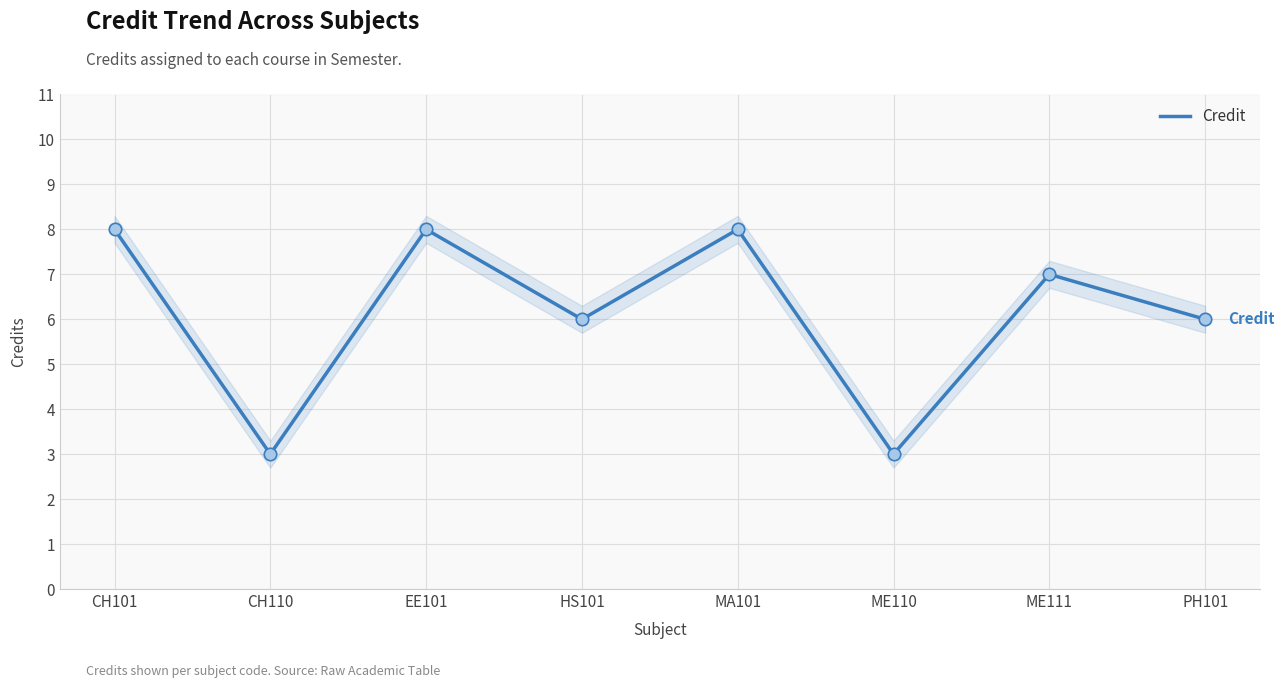

Approximately how many times larger is the value at ME110 compared to PH101?

0.5